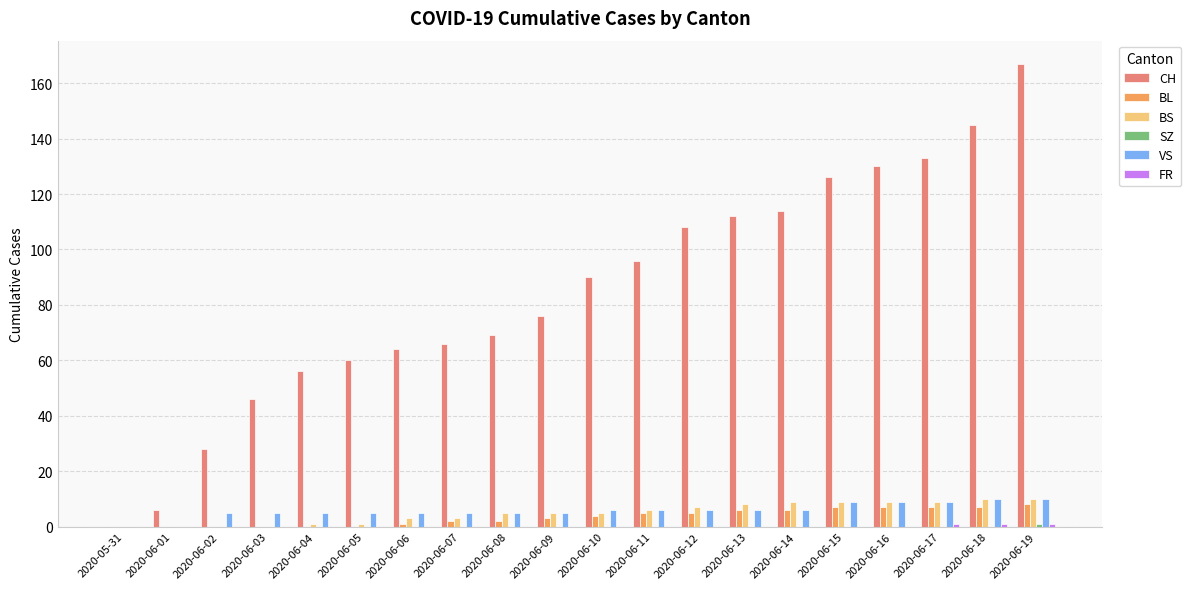

Is the value of CH at 2020-06-06 greater than the value of BS at 2020-06-11?

Yes